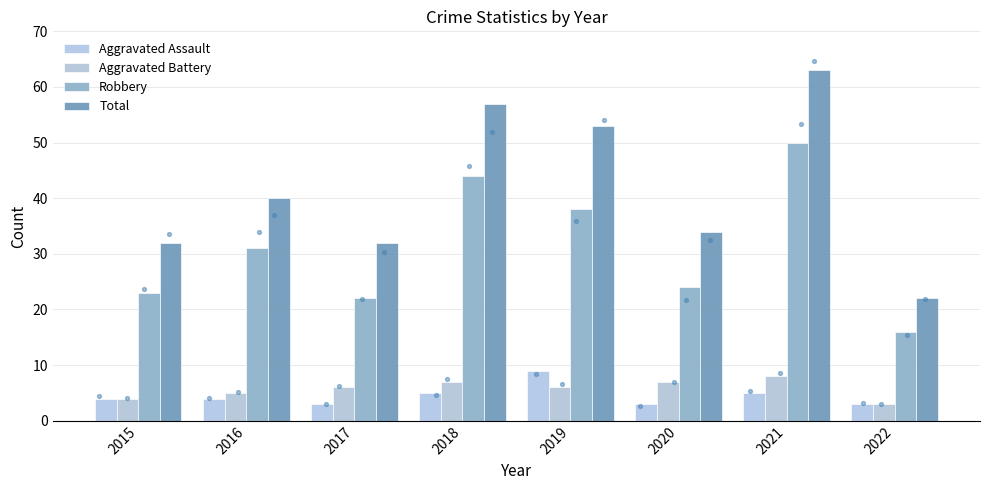

At which category is the sum across all series the highest?

2021